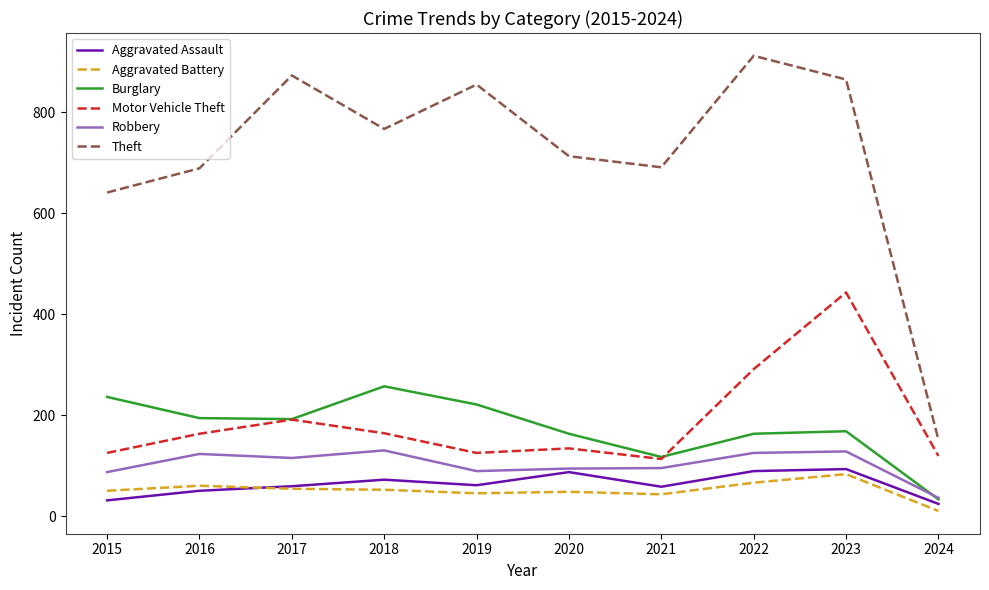

How many interior local peaks does the Burglary series have?

2